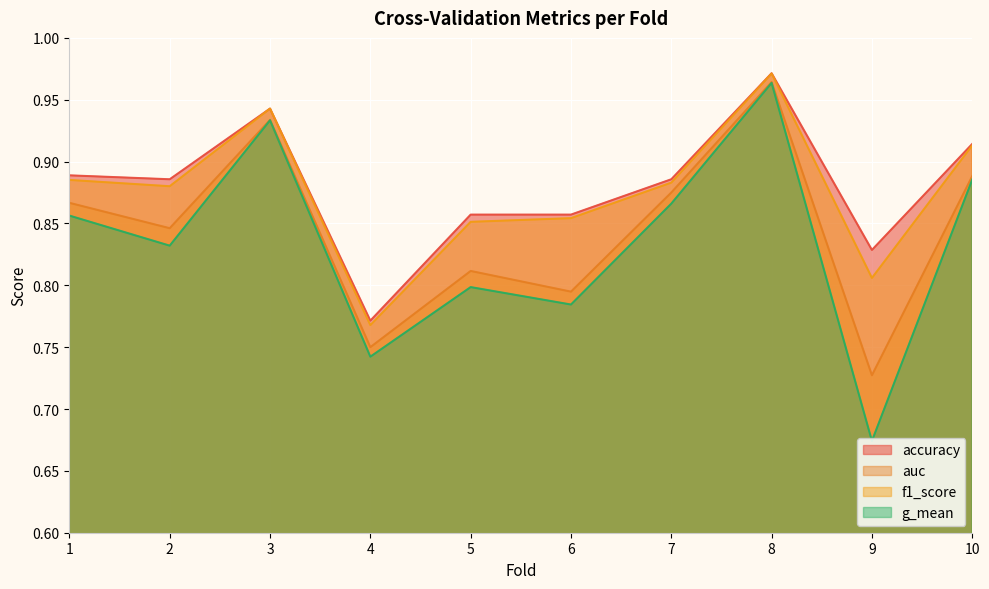

Reading left to right, extract all data points from this chart.

accuracy: 0.9	0.9	0.9	0.8	0.9	0.9	0.9	1.0	0.8	0.9
auc: 0.9	0.8	0.9	0.8	0.8	0.8	0.9	1.0	0.7	0.9
f1_score: 0.9	0.9	0.9	0.8	0.9	0.9	0.9	1.0	0.8	0.9
g_mean: 0.9	0.8	0.9	0.7	0.8	0.8	0.9	1.0	0.7	0.9